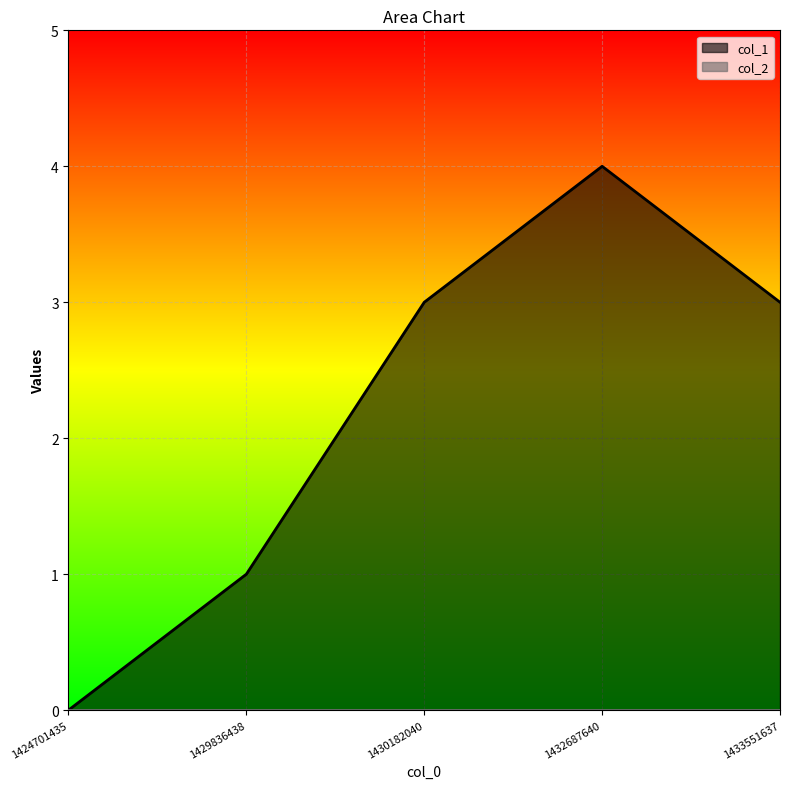

How many points are higher than both their immediate neighbors (excluding endpoints)?

1